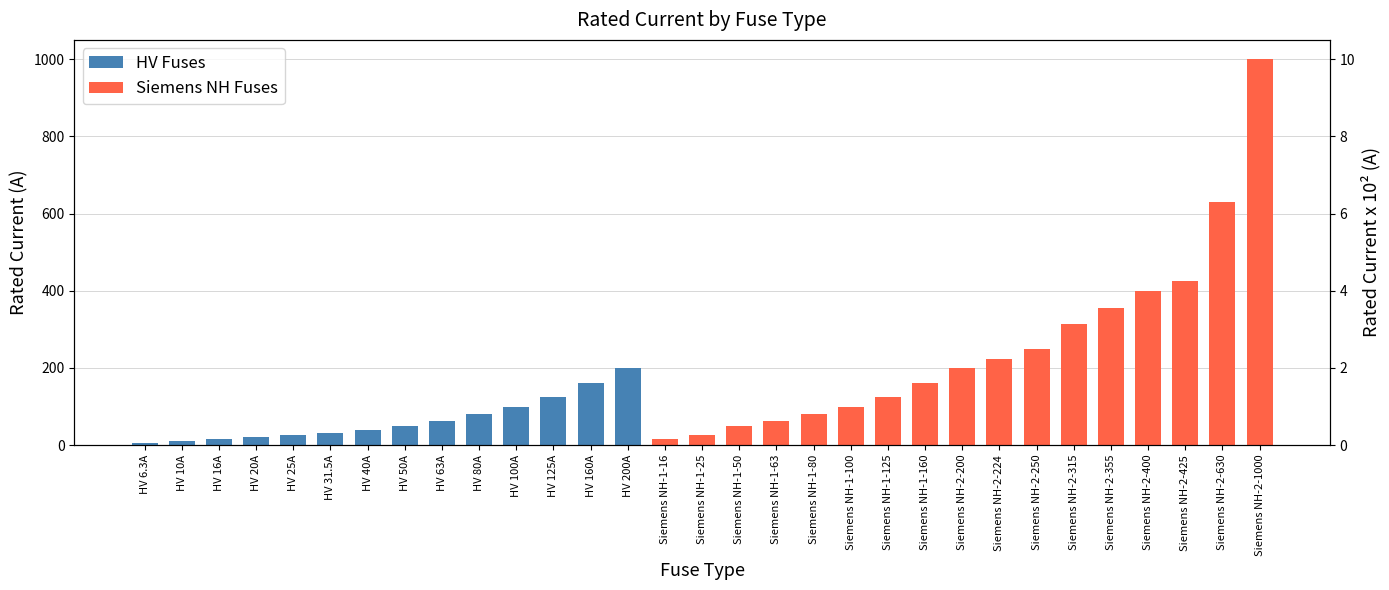

At Siemens NH-1-50, list the series in order from smallest to largest.

HV Fuses, Siemens NH Fuses